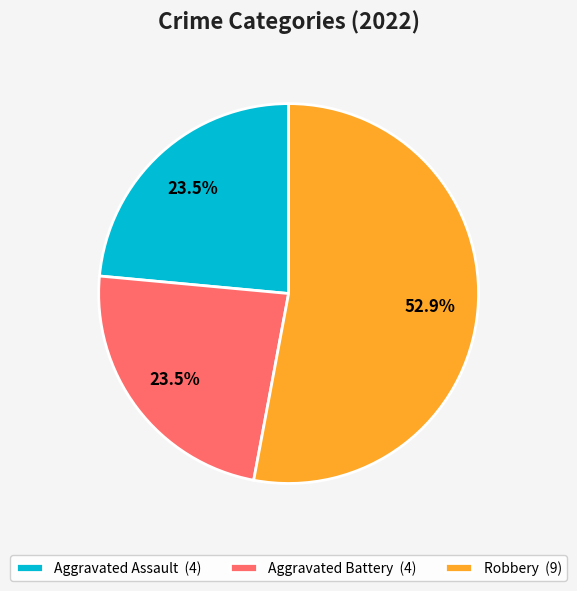

Which slice represents more than half of the pie?

Robbery (9)